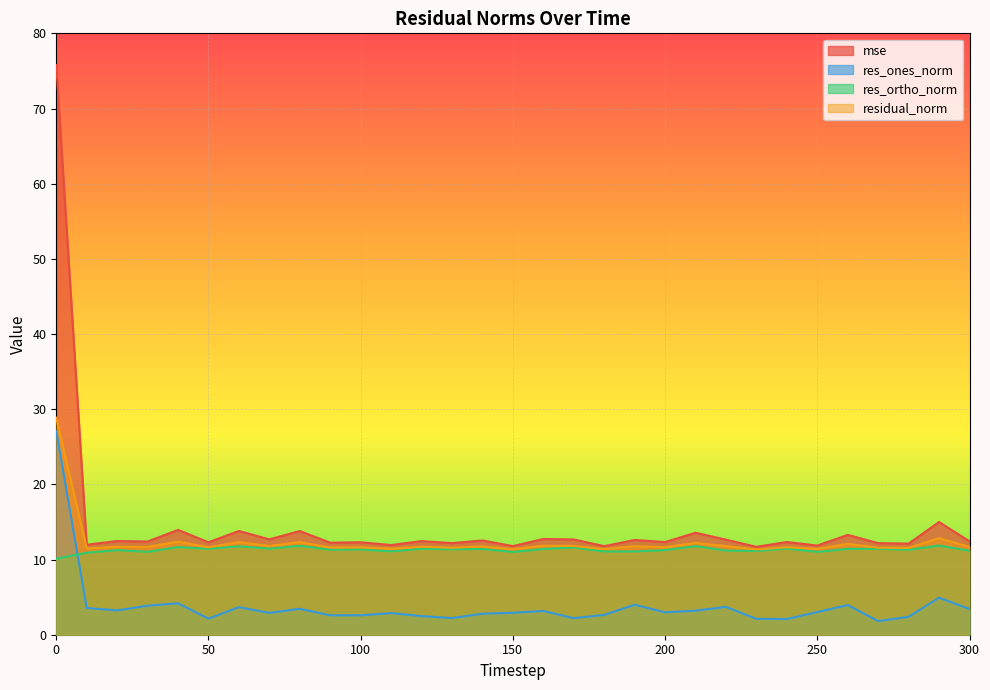

True or false: res_ones_norm and residual_norm cross at least once.

False